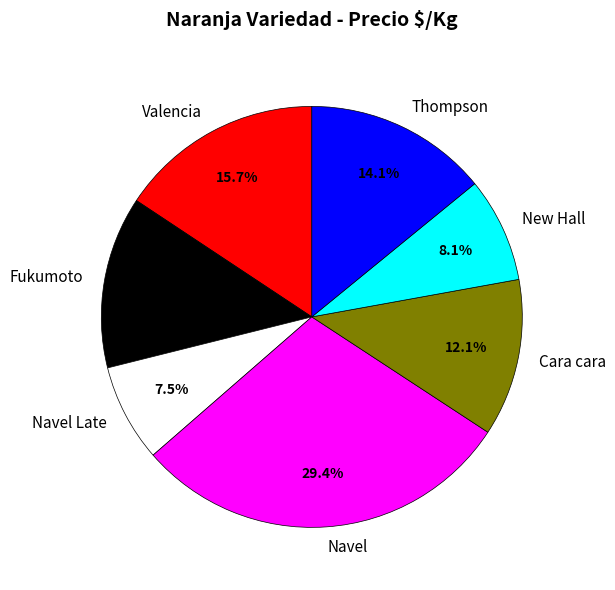

To the nearest percent, what is the combined percentage of Valencia and Thompson?

30%